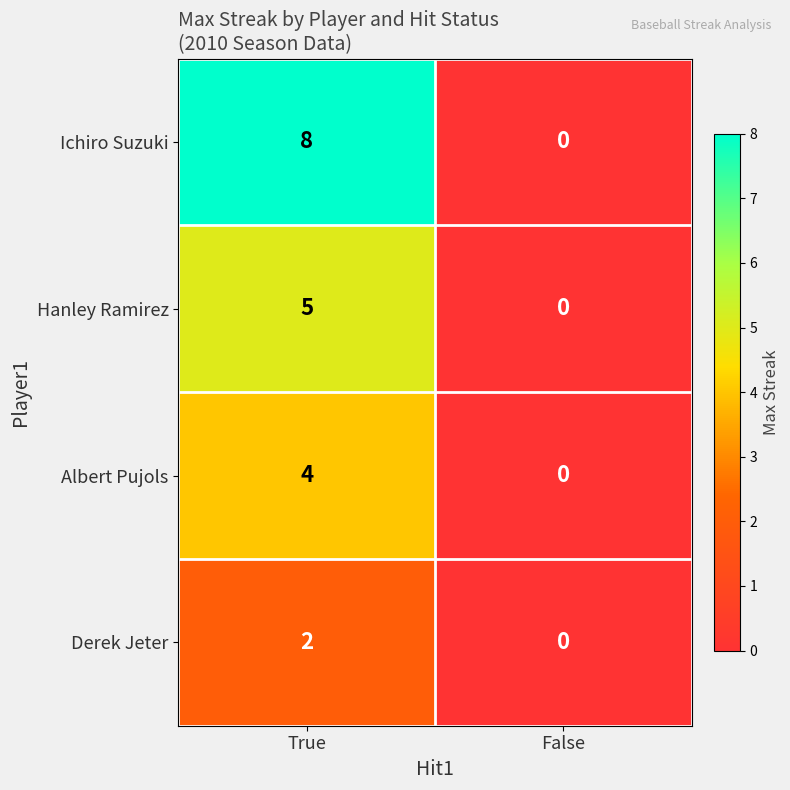

Which series has the widest spread of values?

Ichiro Suzuki